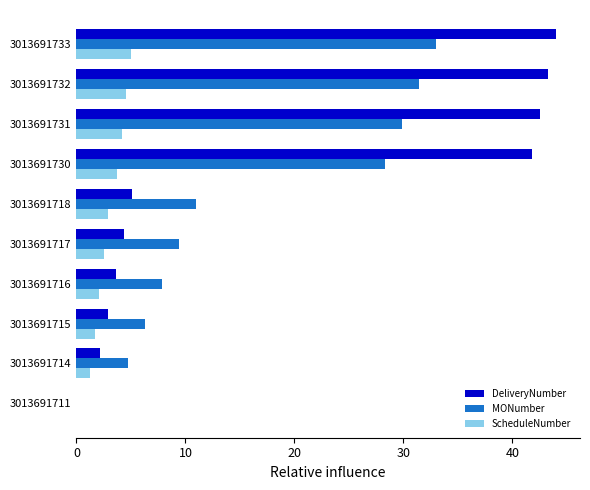

What is the sum of all MONumber values?

161.9